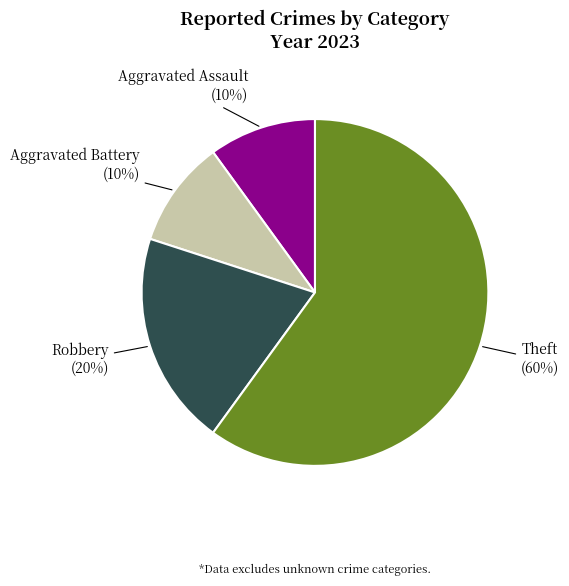

Does any single category account for the majority?

Yes